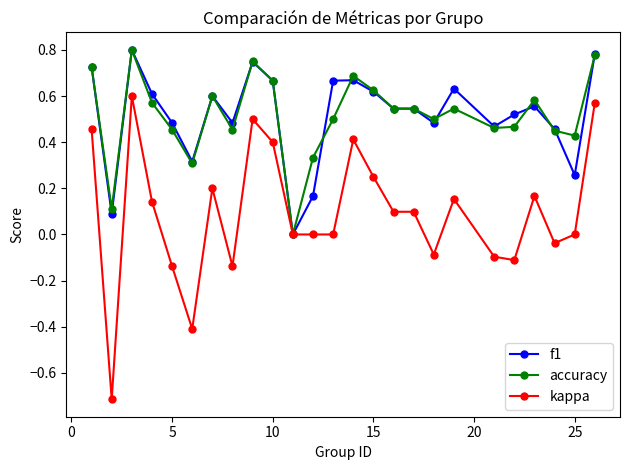

Which series has the widest spread of values?

kappa